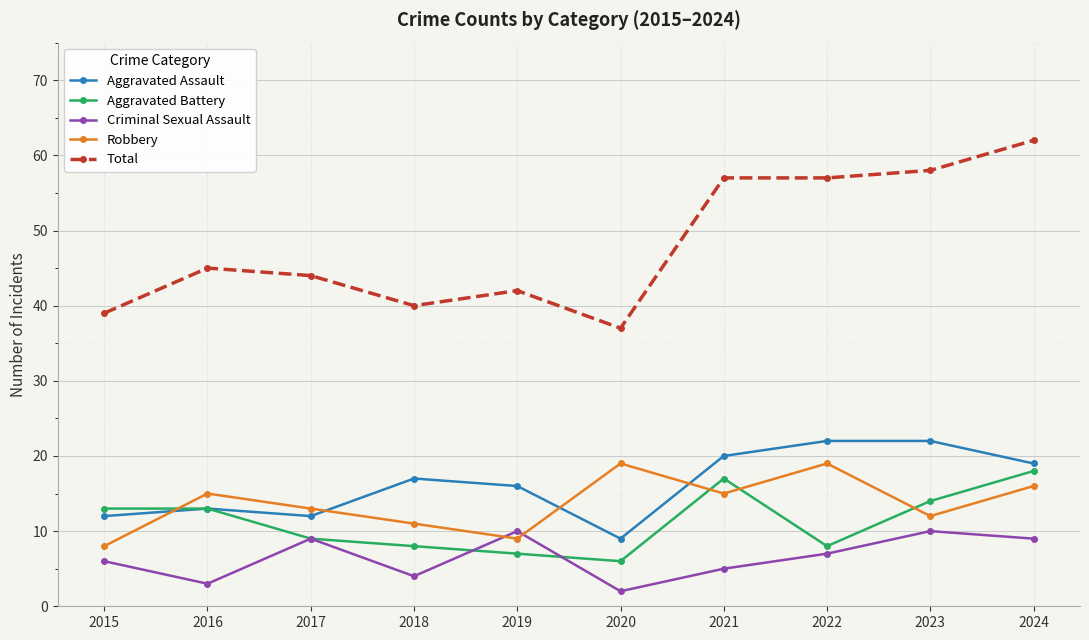

What is the sum of all Criminal Sexual Assault values?

65